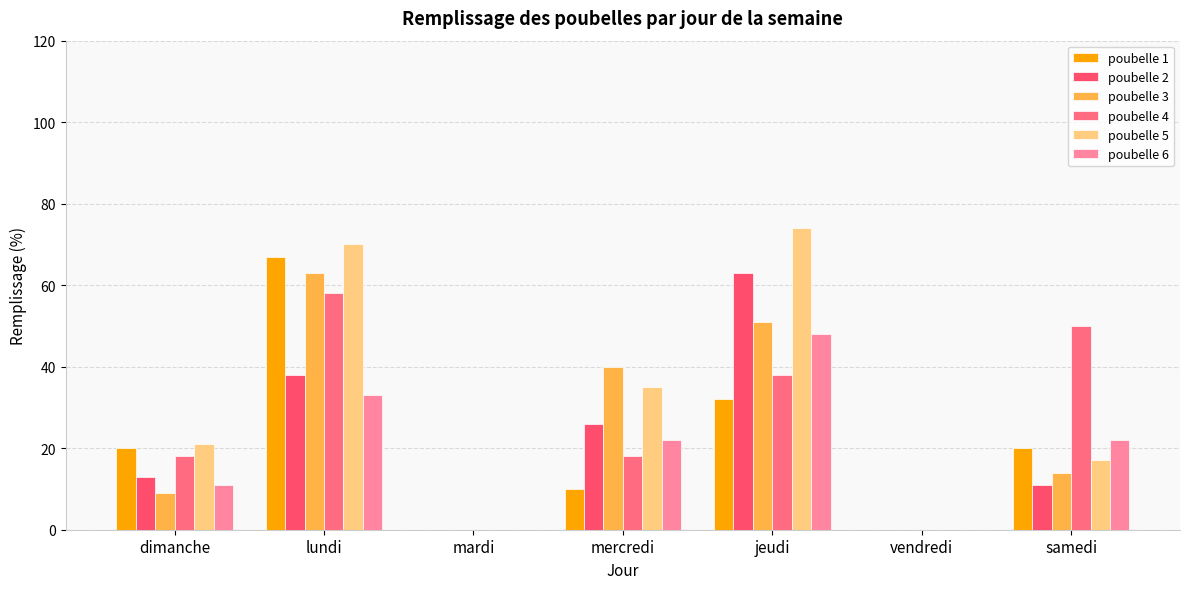

Reading right to left, what are all the values shown in this chart?

poubelle 1: 20	0	32	10	0	67	20
poubelle 2: 11	0	63	26	0	38	13
poubelle 3: 14	0	51	40	0	63	9
poubelle 4: 50	0	38	18	0	58	18
poubelle 5: 17	0	74	35	0	70	21
poubelle 6: 22	0	48	22	0	33	11